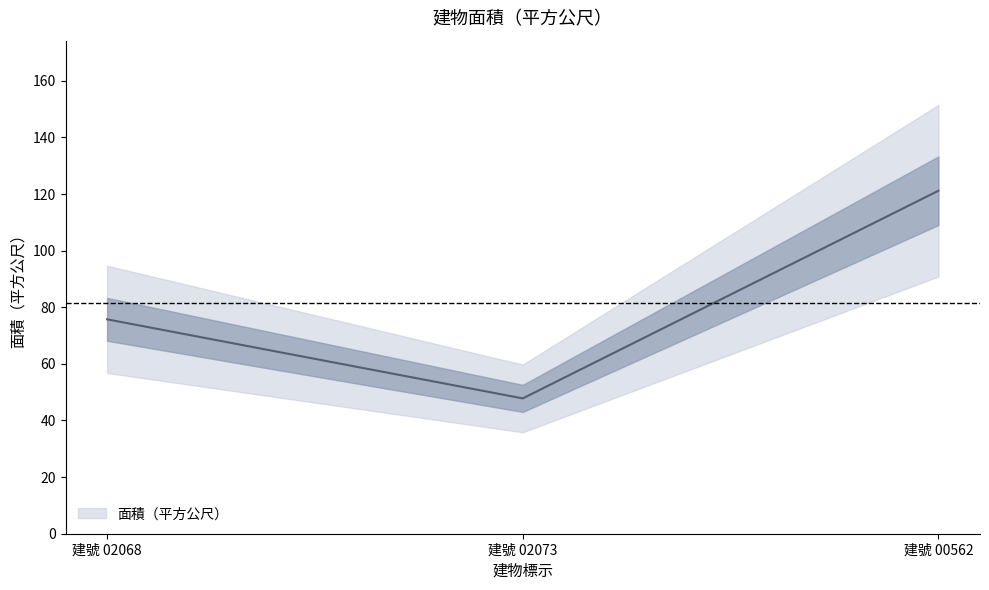

Rank the categories by value from lowest to highest.

建號 02073, 建號 02068, 建號 00562